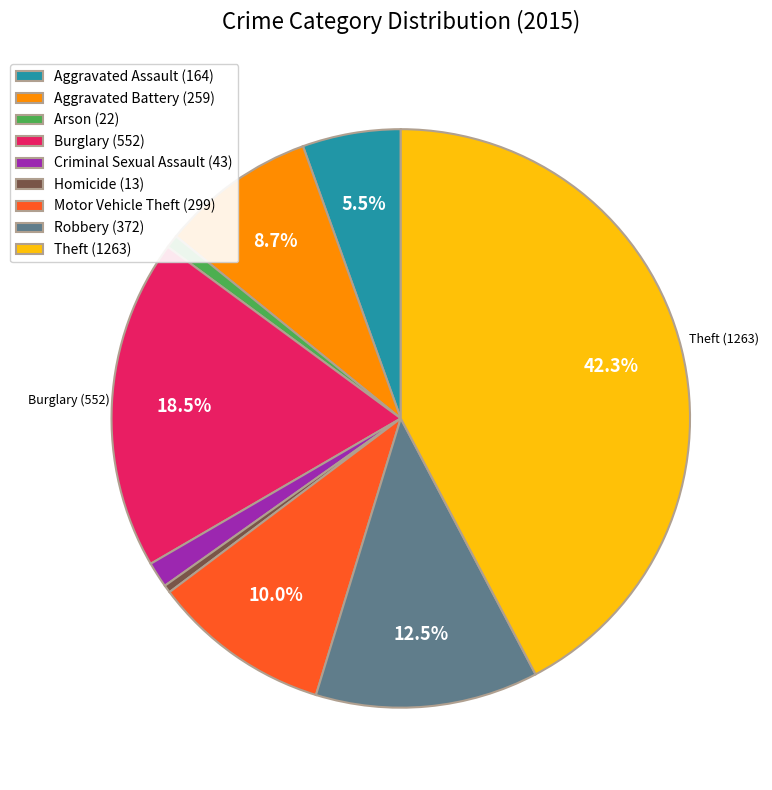

Between Homicide (13) and Burglary (552), which is larger?

Burglary (552)